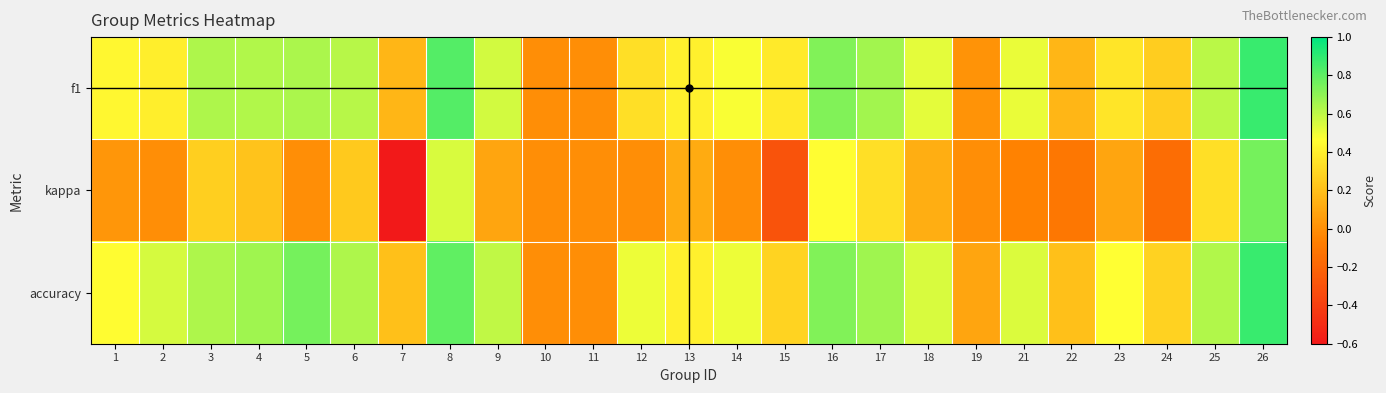

Which series has the largest range (max minus min)?

kappa